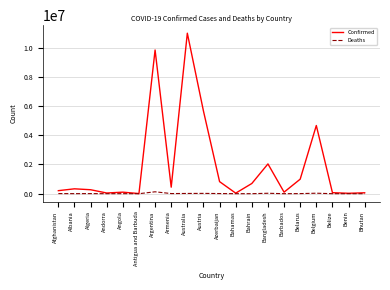

What are all the series names shown in the legend?

Confirmed, Deaths